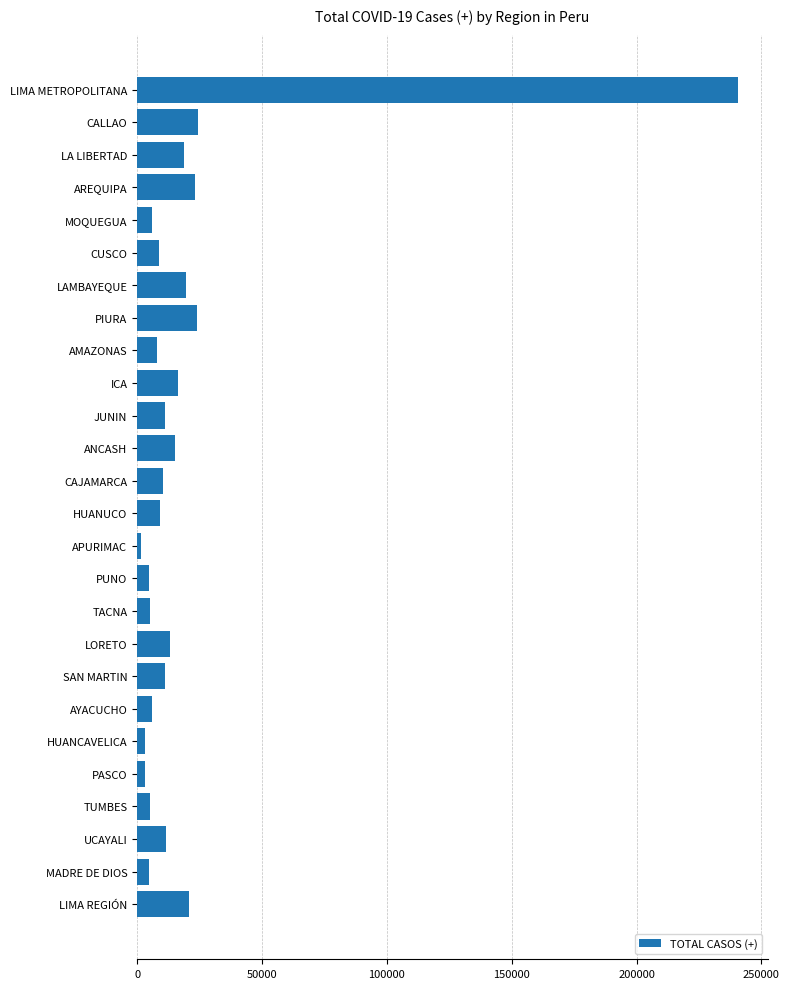

Between LORETO and HUANCAVELICA, which is larger?

LORETO